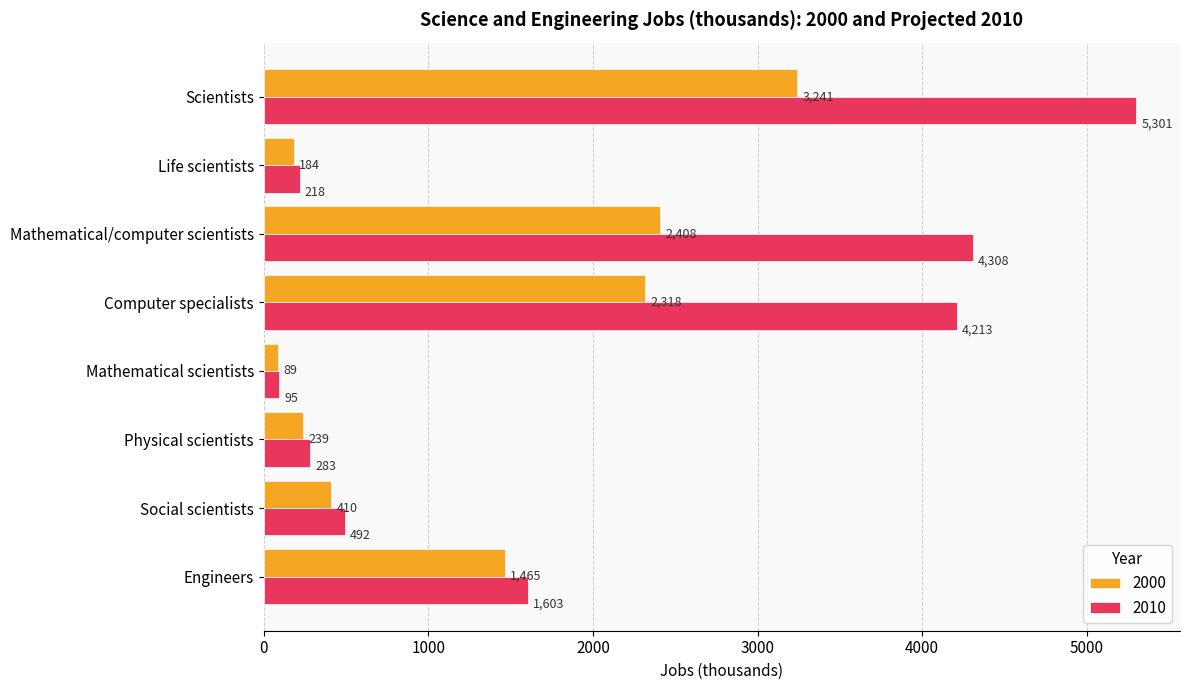

What is the difference between the highest and lowest values at Mathematical/computer scientists?

1900